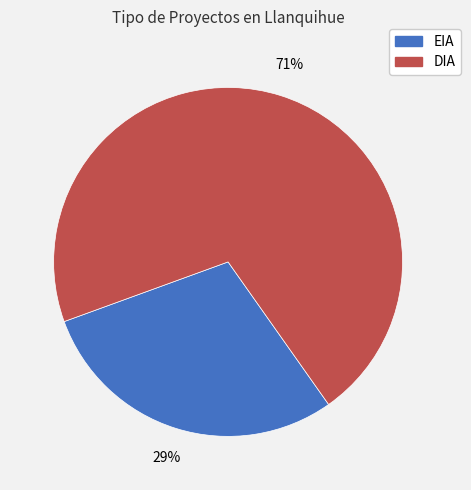

To the nearest percent, what percentage of the pie is EIA?

29%